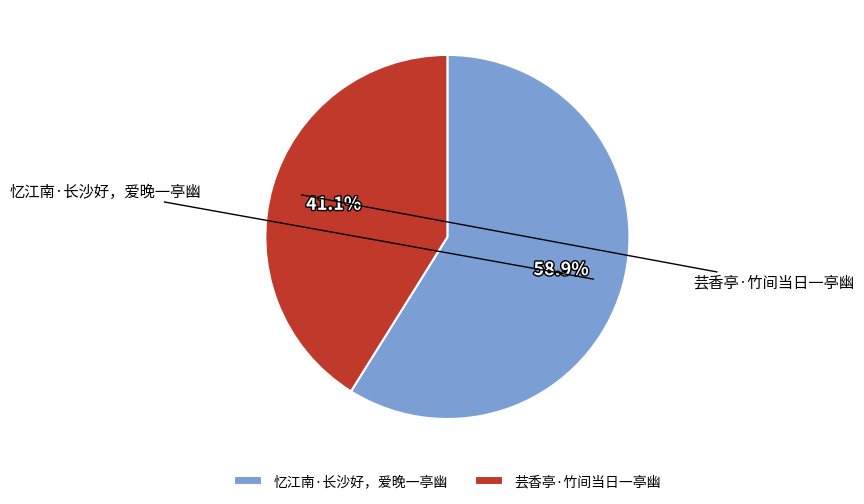

What portion of the pie excludes 芸香亭·竹间当日一亭幽?

58.9%